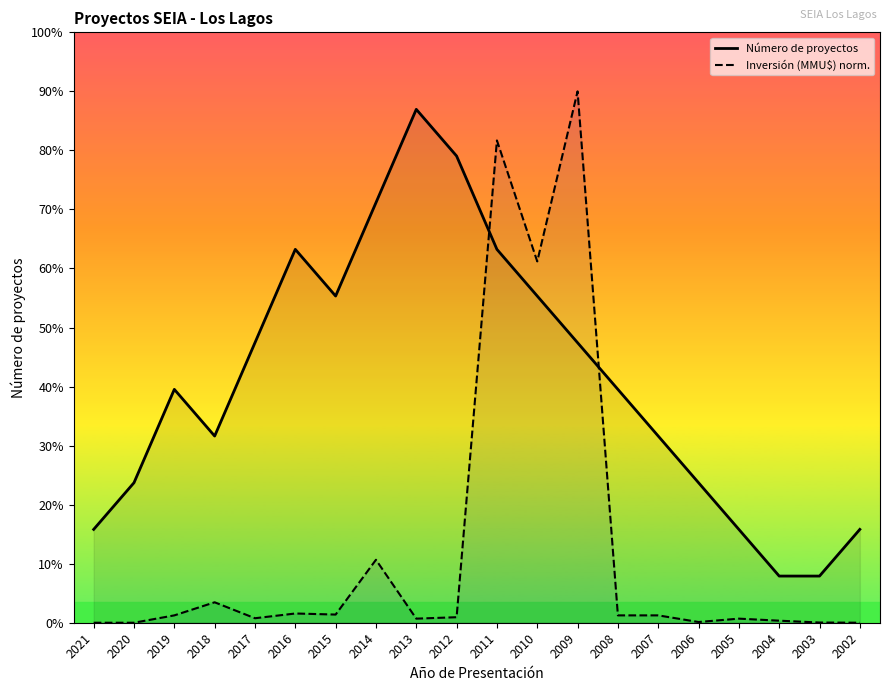

What is the total value across all series at 2012?

10.1